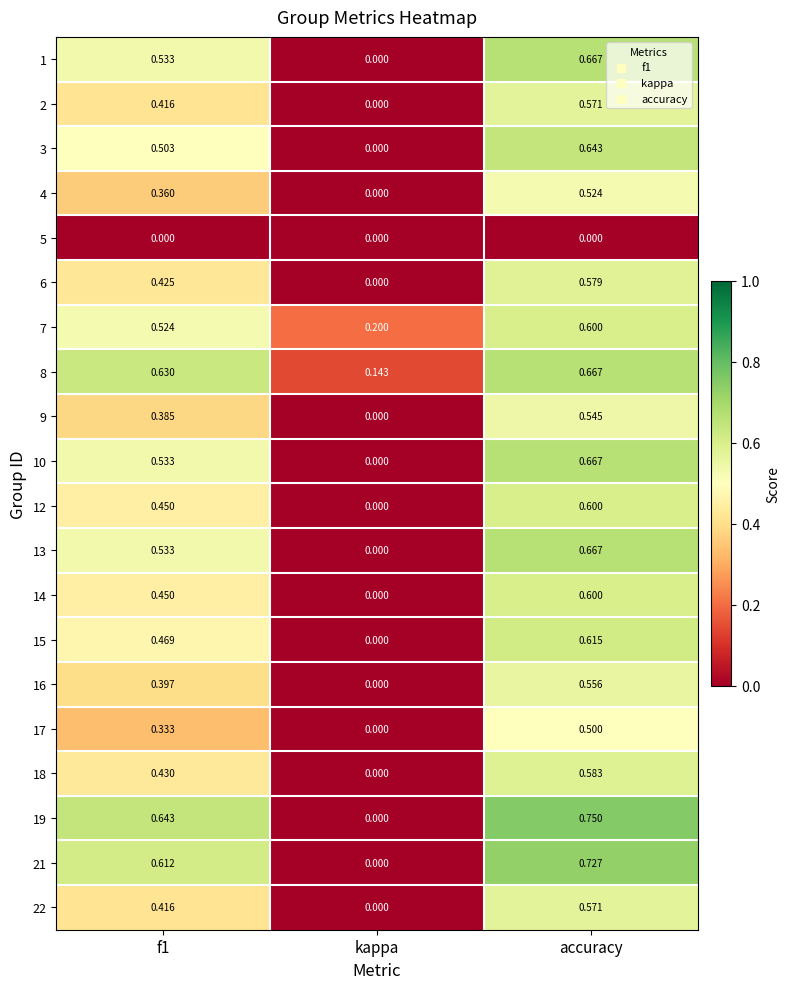

At which label does 4 reach its minimum?

kappa